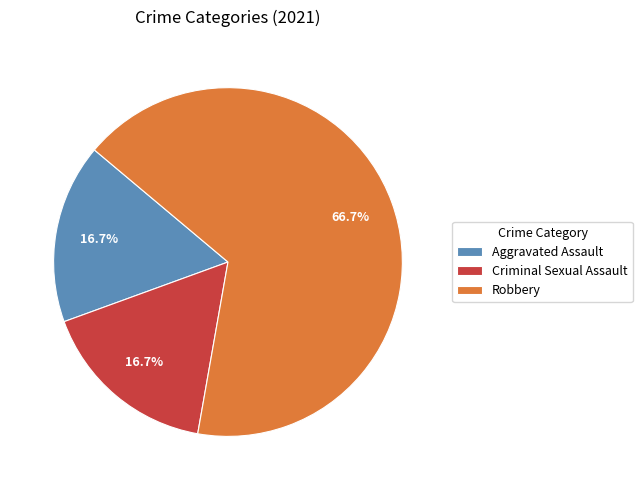

What is the largest slice in the pie chart?

Robbery